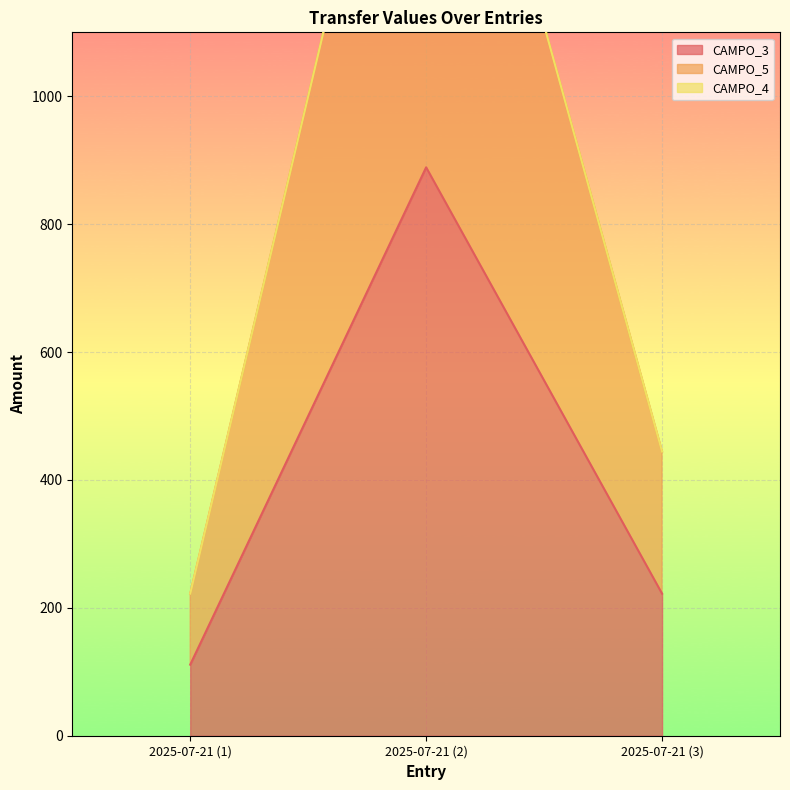

What is the smallest value displayed?

111.1